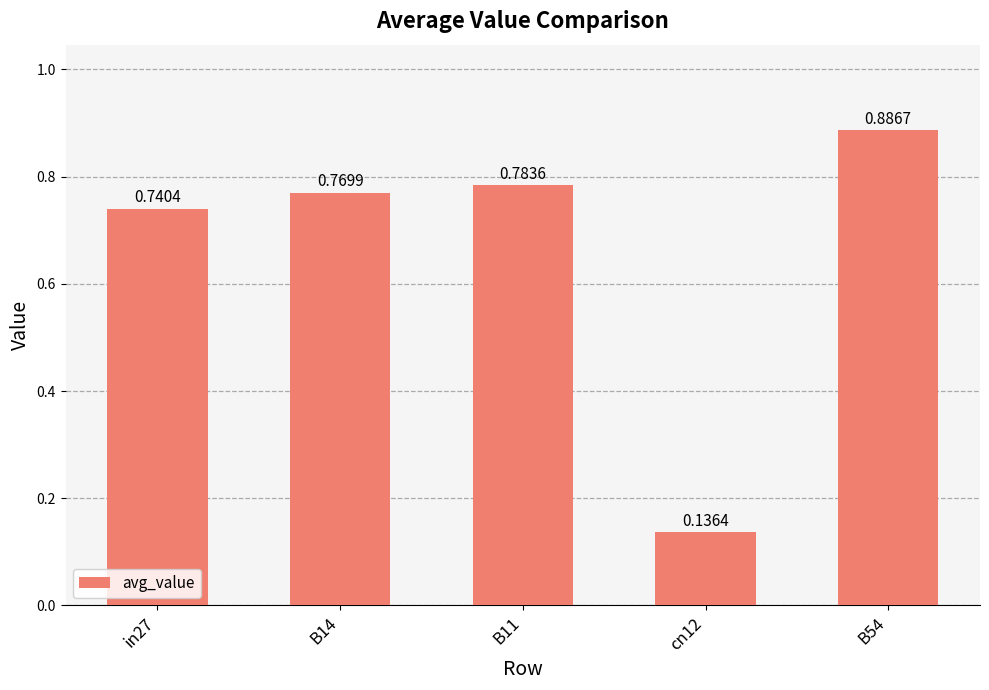

Is it true that the value at B11 is 1.3?

False